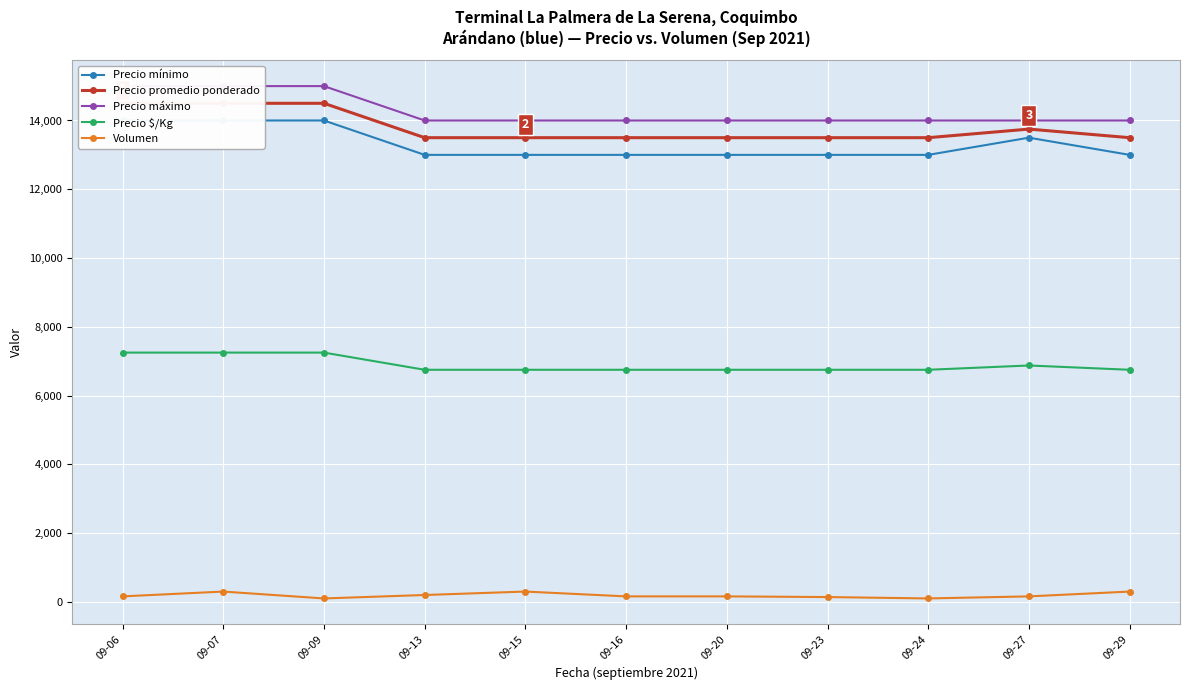

At which category is the sum across all series the highest?

09-07